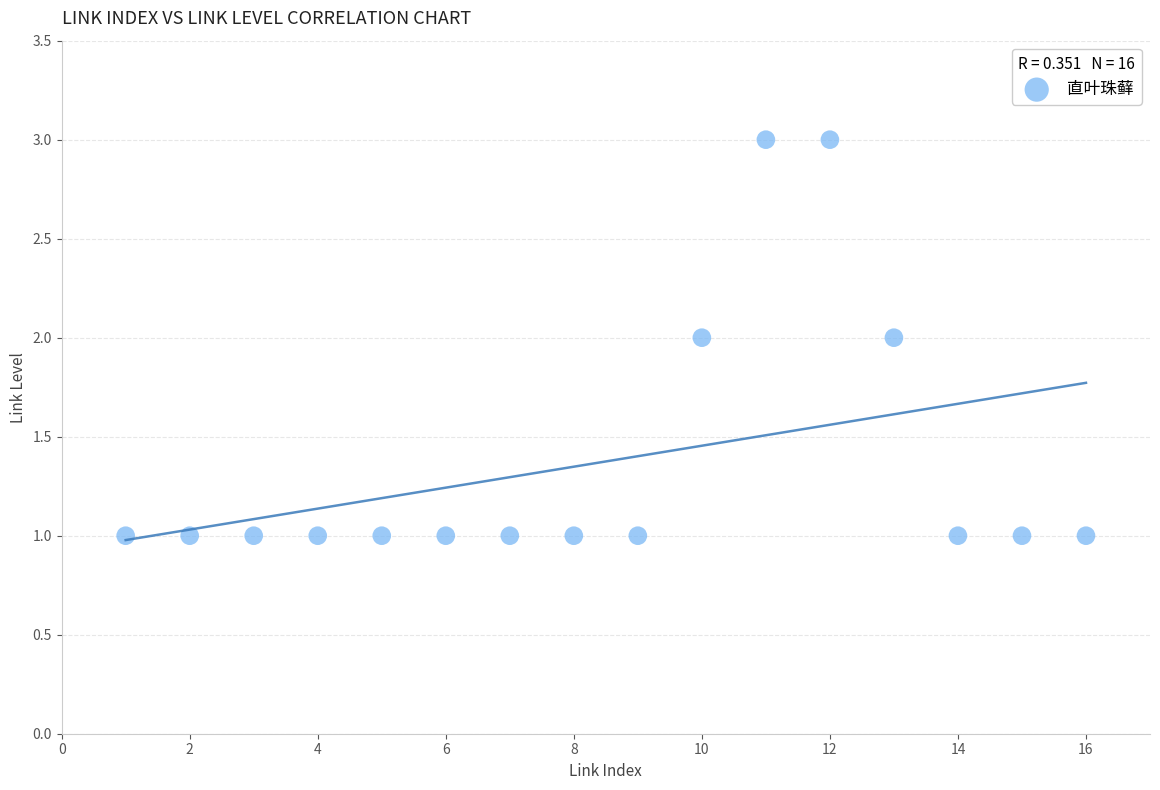

What is the range of X values (max minus min)?

15